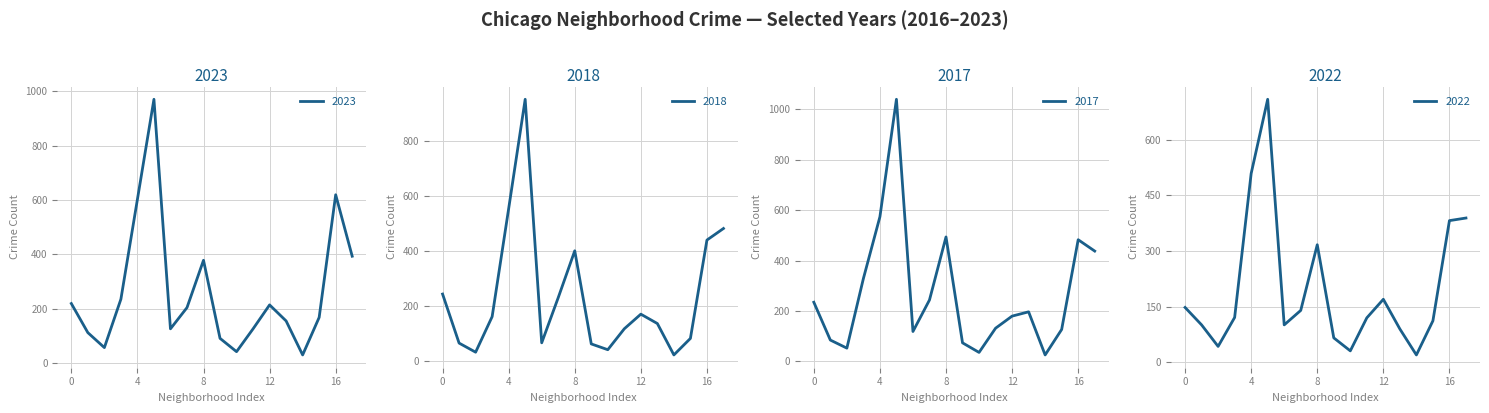

The 2018 series shows 85 at 12. True or false?

False